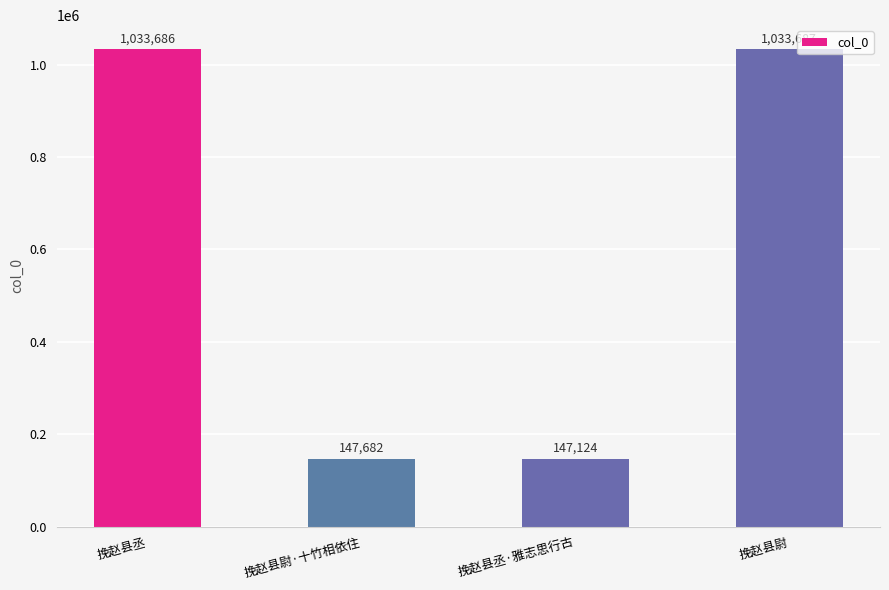

Count the number of data series in this chart.

1